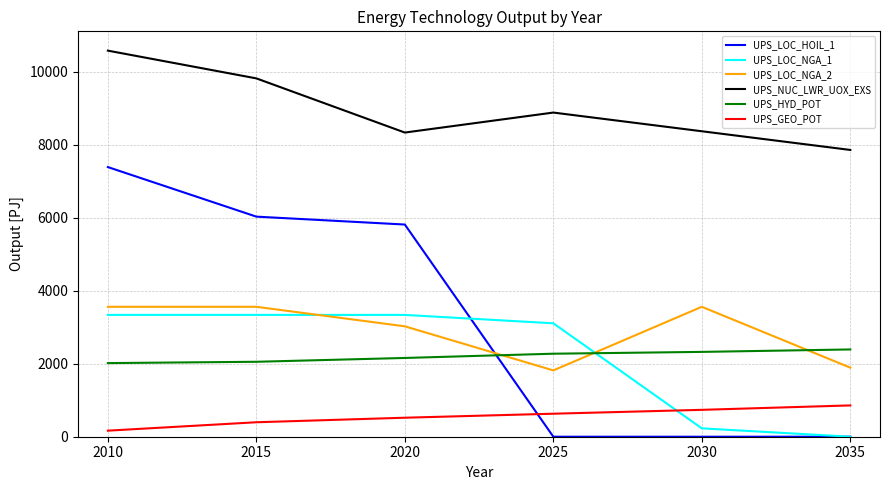

Which category has the highest value in the UPS_NUC_LWR_UOX_EXS series?

2010